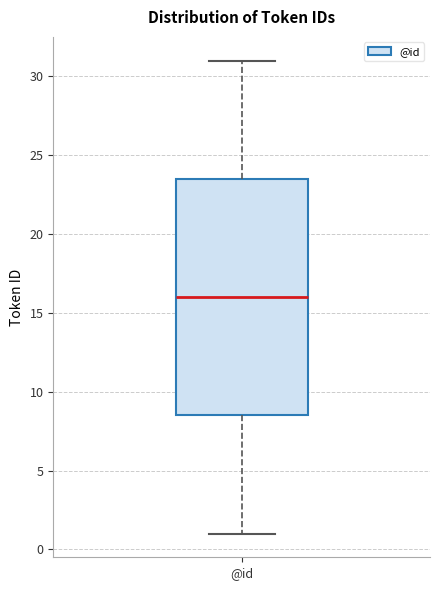

Transcribe this box plot: give where the median line is, the range the box spans, and where the two whiskers end, as read against the y-axis. The values are not printed on the chart, so give them approximately, as read against the axis.

median 16.0, box 8.5 to 23.5, whiskers 1.0 to 31.0